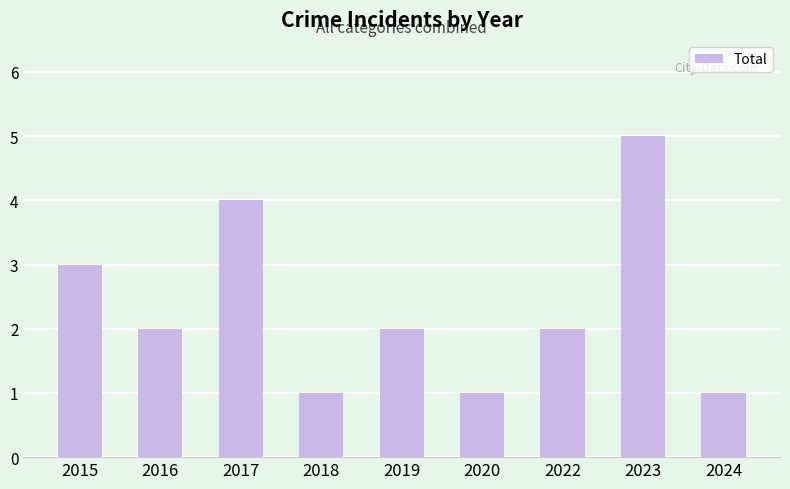

Reading left to right, what are all the values shown in this chart?

3	2	4	1	2	1	2	5	1